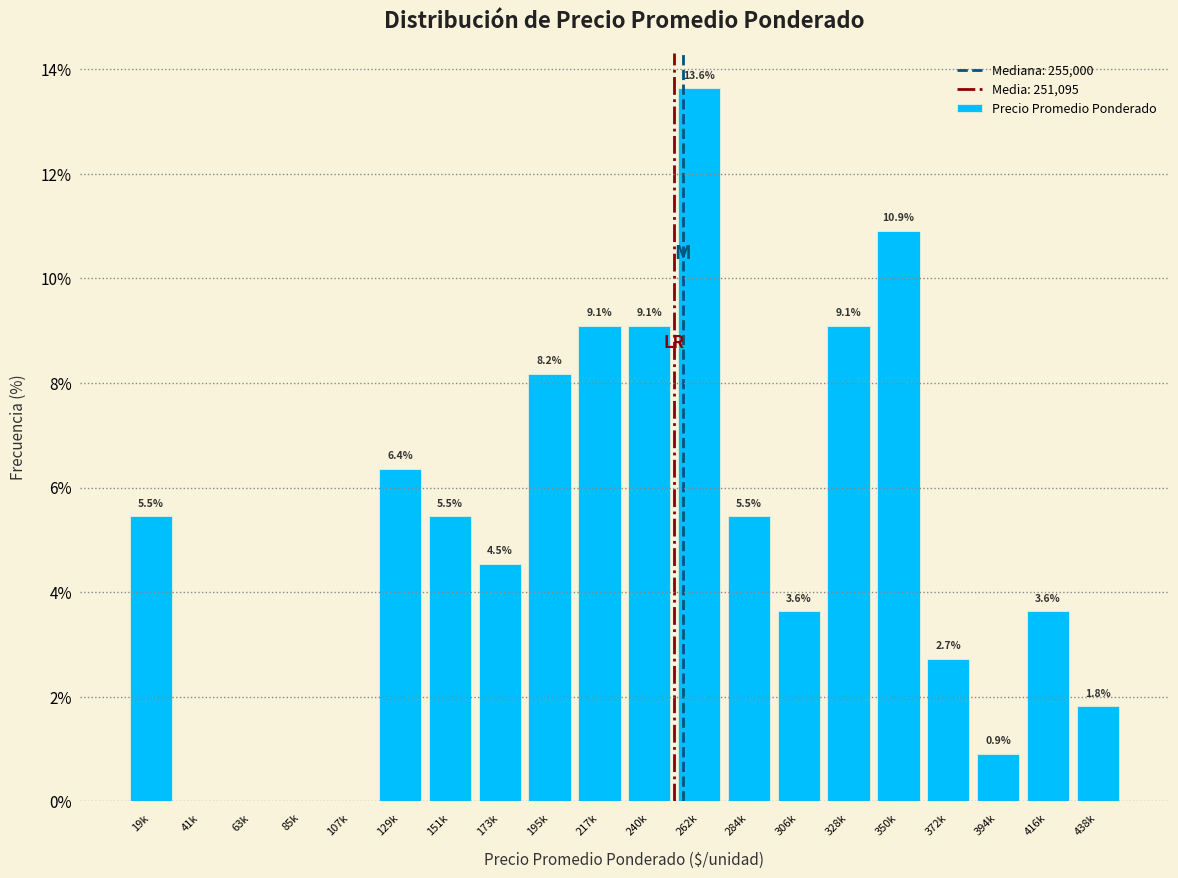

Reading left to right, transcribe all the data shown in this chart.

19k=5.5	41k=0.0	63k=0.0	85k=0.0	107k=0.0	129k=6.4	151k=5.5	173k=4.5	195k=8.2	217k=9.1	240k=9.1	262k=13.6	284k=5.5	306k=3.6	328k=9.1	350k=10.9	372k=2.7	394k=0.9	416k=3.6	438k=1.8